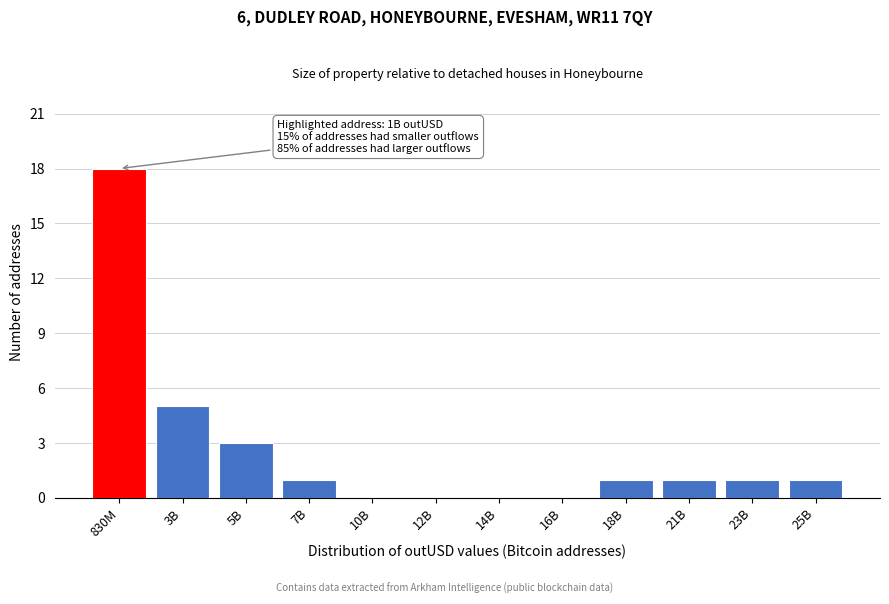

Reading left to right, transcribe all the data shown in this chart.

830M=18	3B=5	5B=3	7B=1	10B=0	12B=0	14B=0	16B=0	18B=1	21B=1	23B=1	25B=1